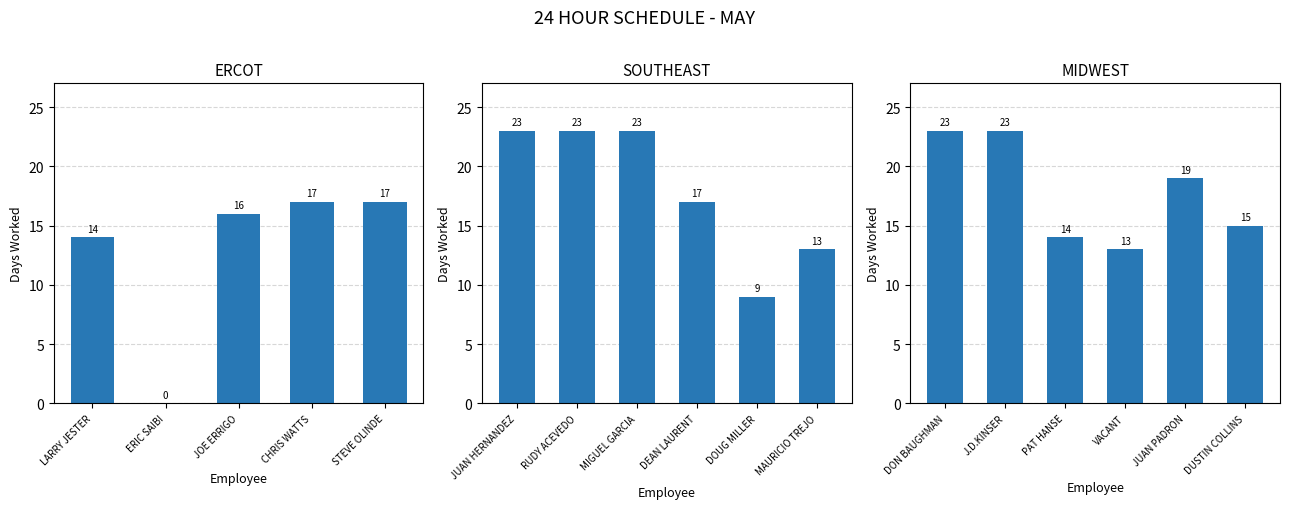

List the labels in order of value, smallest first.

ERIC SAIBI, DOUG MILLER, MAURICIO TREJO, VACANT, LARRY JESTER, PAT HANSE, DUSTIN COLLINS, JOE ERRIGO, CHRIS WATTS, STEVE OLINDE, DEAN LAURENT, JUAN PADRON, JUAN HERNANDEZ, RUDY ACEVEDO, MIGUEL GARCIA, DON BAUGHMAN, J.D.KINSER